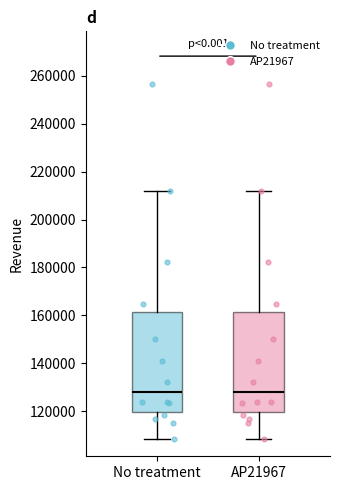

Reading left to right, transcribe this box plot: for each box, give where its median line is, the range the box spans, and where its two whiskers end, as read against the y-axis. The values are not printed on the chart, so give them approximately, as read against the axis.

No treatment: median 128000, box 120000 to 162000, whiskers 108000 to 212000
AP21967: median 128000, box 120000 to 162000, whiskers 108000 to 212000